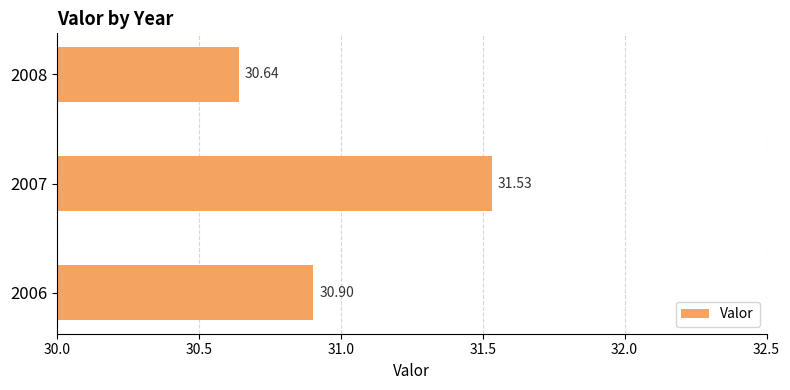

Approximately how many times larger is the value at 2008 compared to 2006?

1.0